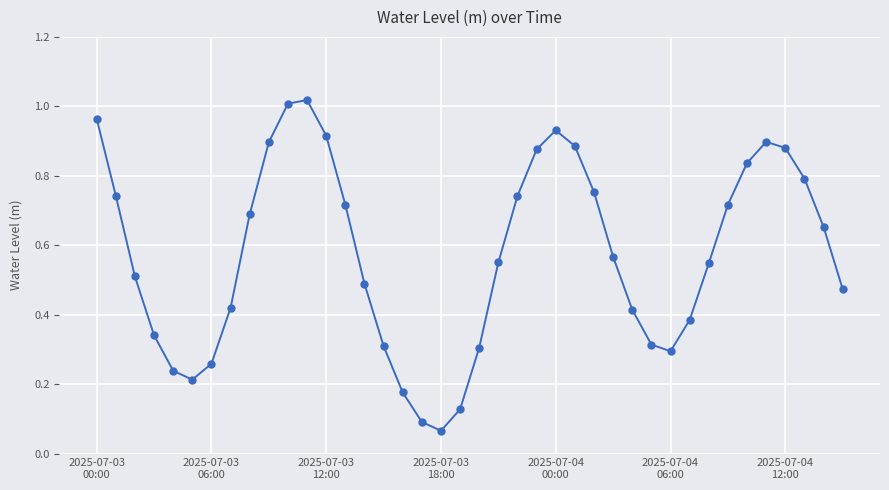

True or false: the data has more than 0 interior local peaks.

True